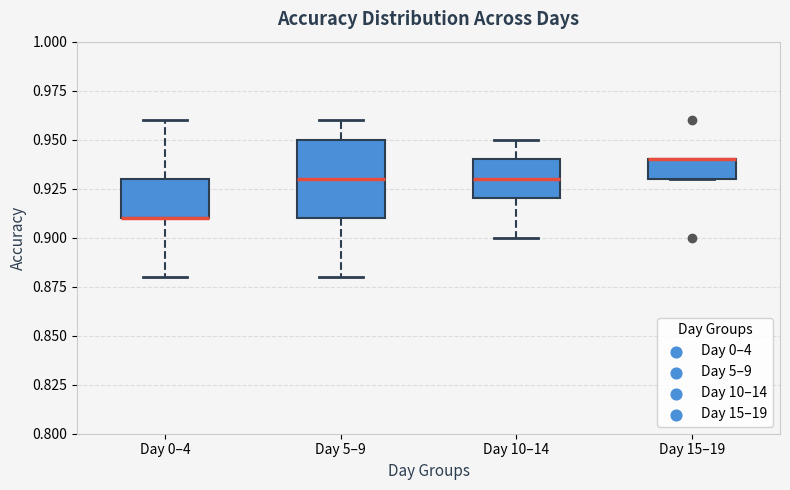

Comparing the boxes themselves (not the whiskers), which one is the tallest?

Day 5–9